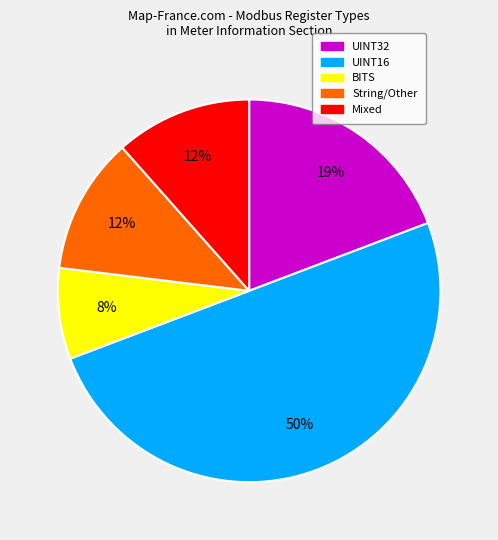

To the nearest percent, what is the average slice percentage?

20%